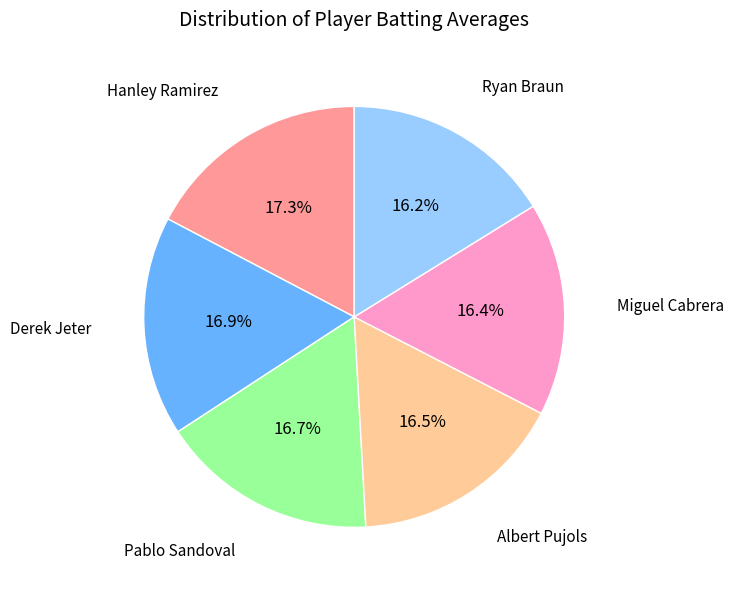

Is there a majority slice in this chart?

No